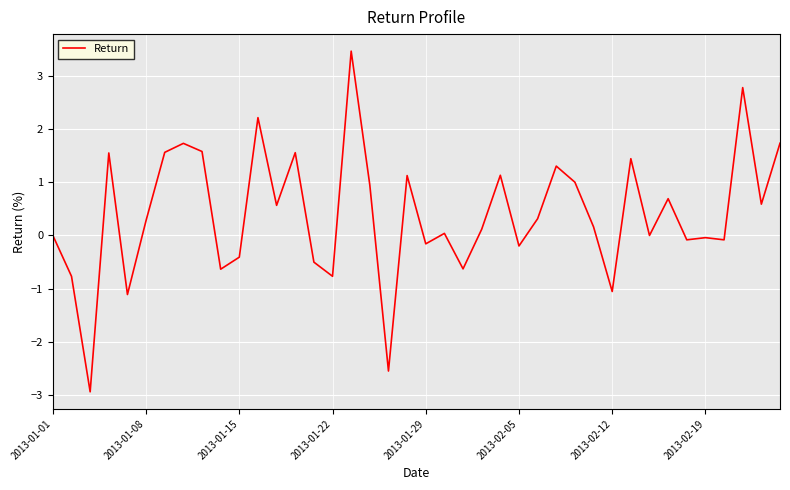

How many distinct data groups are displayed?

1